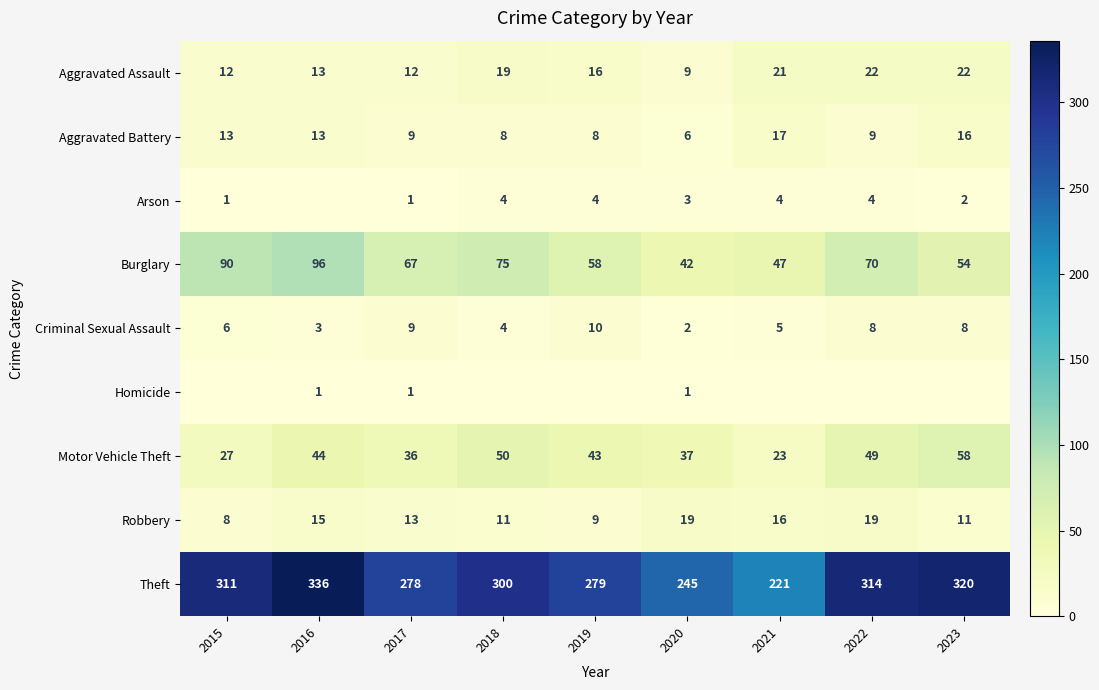

Is the value of Aggravated Assault at 2015 greater than the value of Theft at 2016?

No